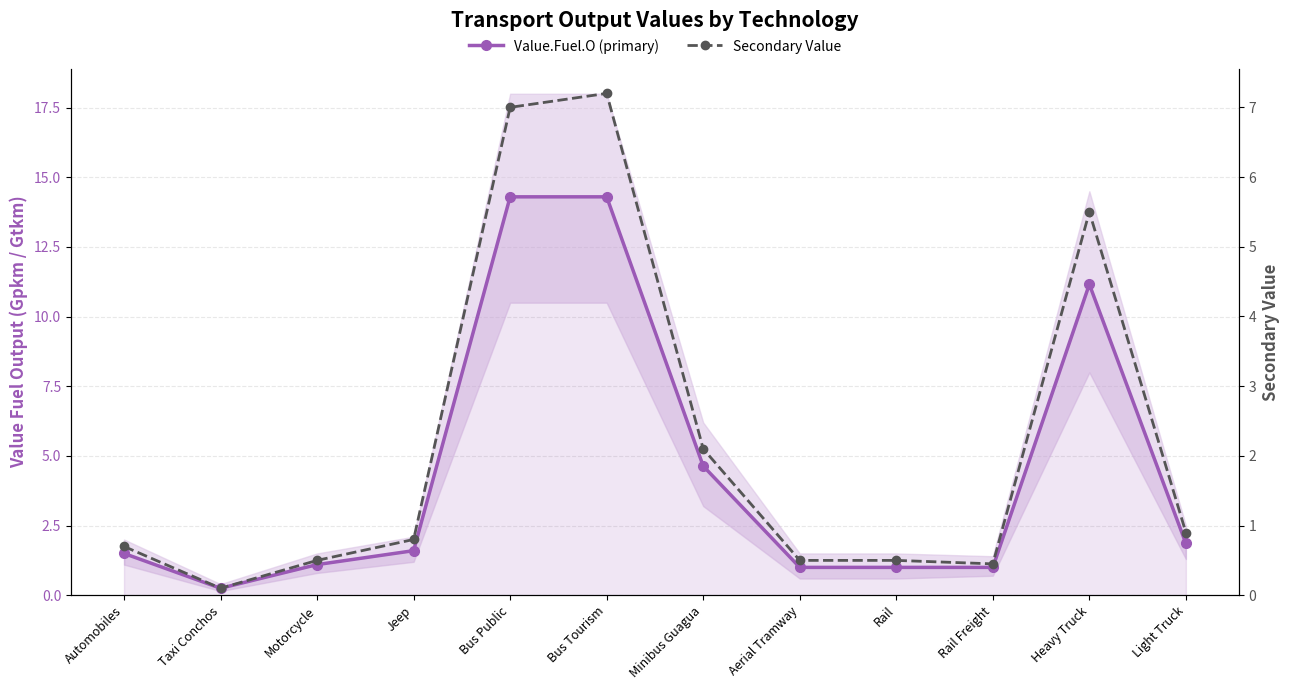

What is the difference between the second highest and minimum values in the Value.Fuel.O (primary) series?

14.1